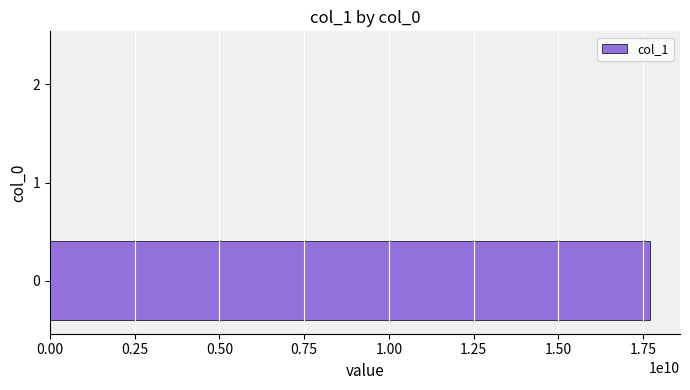

How many series are shown in this chart?

1